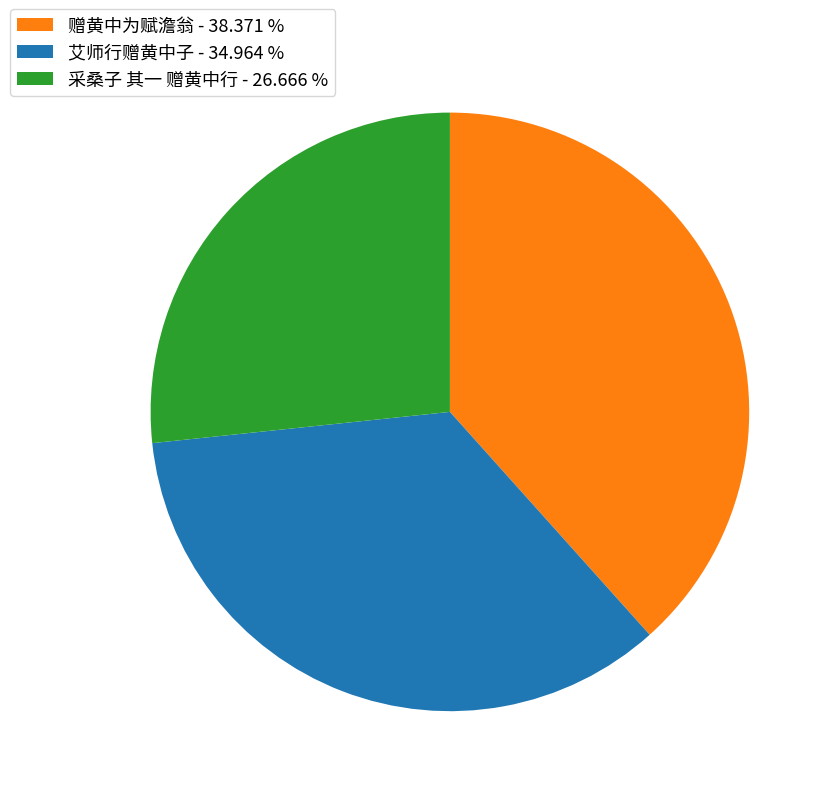

Which has a higher value, 采桑子 其一 赠黄中行 - 26.666 % or 赠黄中为赋澹翁 - 38.371 %?

赠黄中为赋澹翁 - 38.371 %